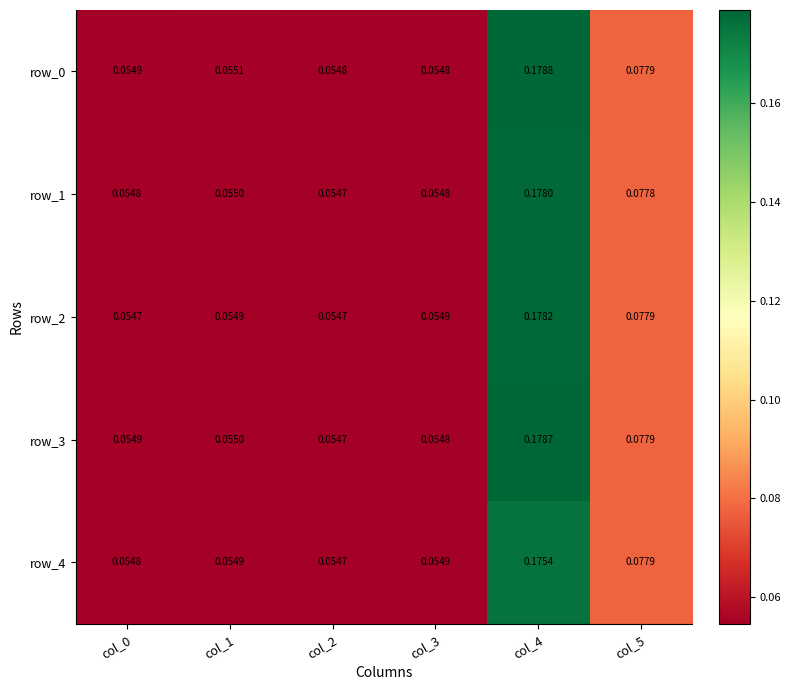

What is the total value across all series at col_3?

0.3